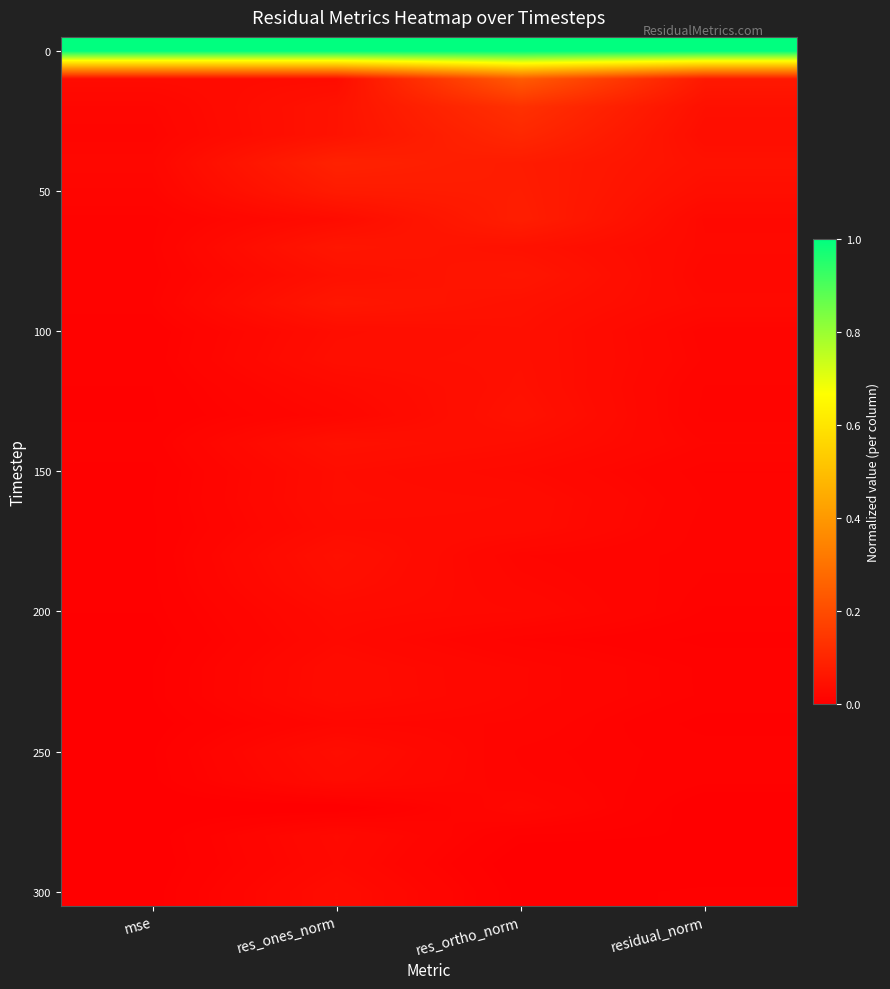

Which category has the lowest value across all series?

mse